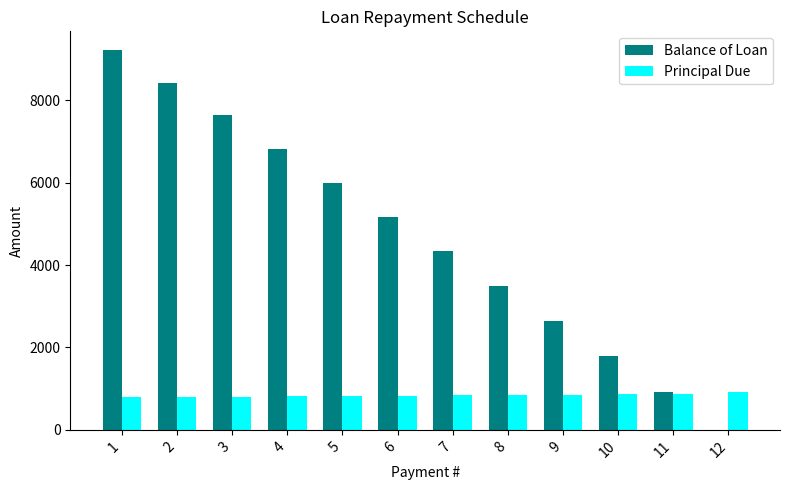

Between 2 and 7, which series saw the biggest shift?

Balance of Loan